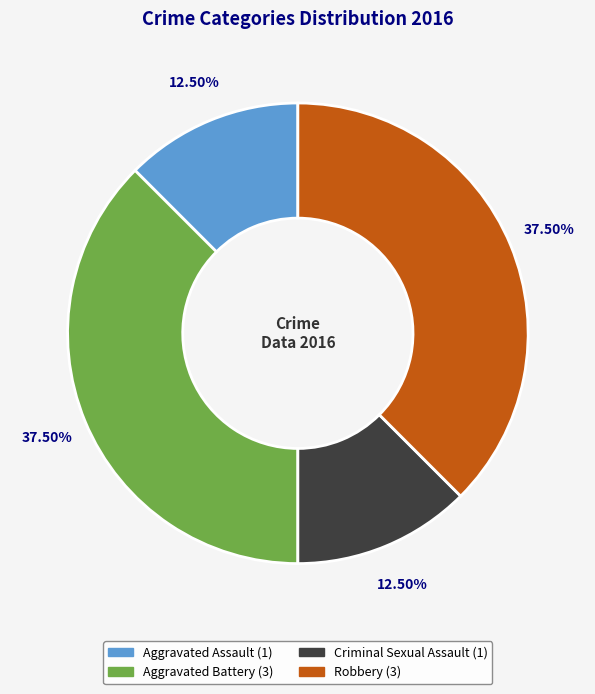

What is the ratio of the value at Robbery to the value at Criminal Sexual Assault?

3.0